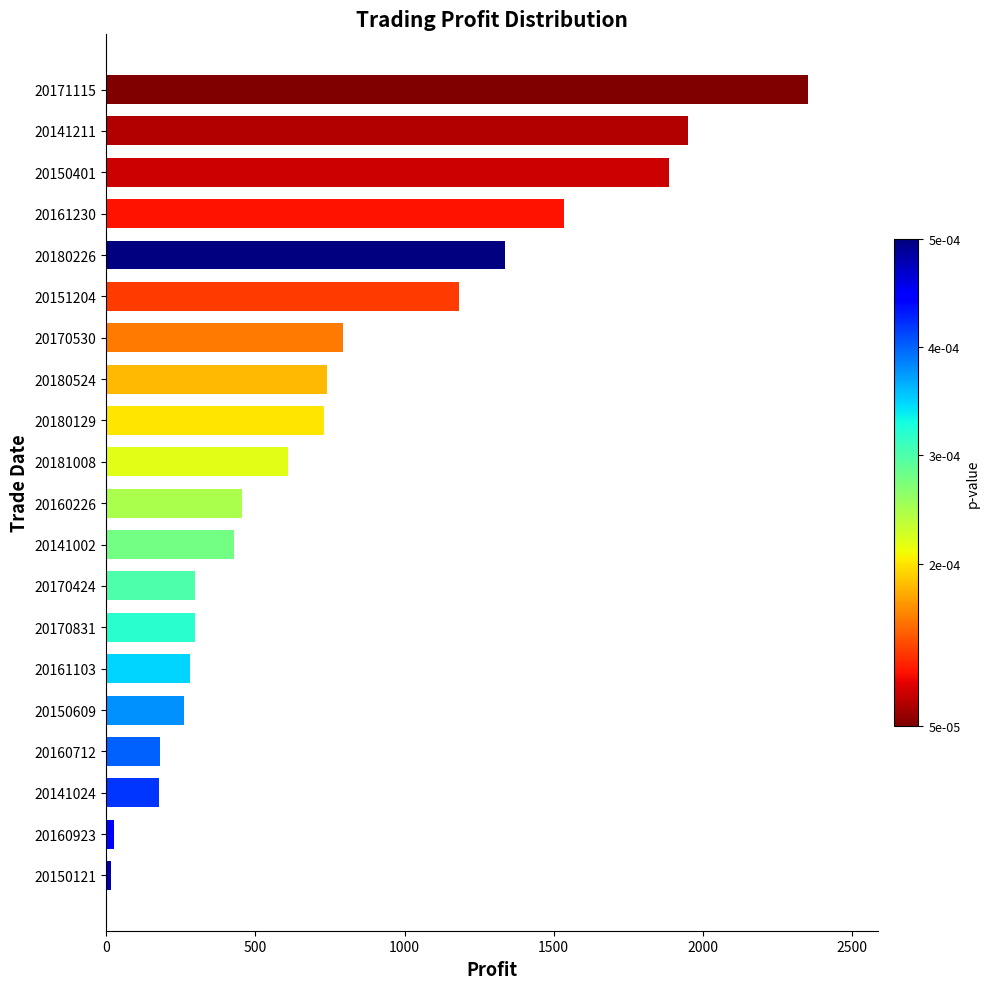

What is the change in value from 20170530 to 20180129?

-65.6